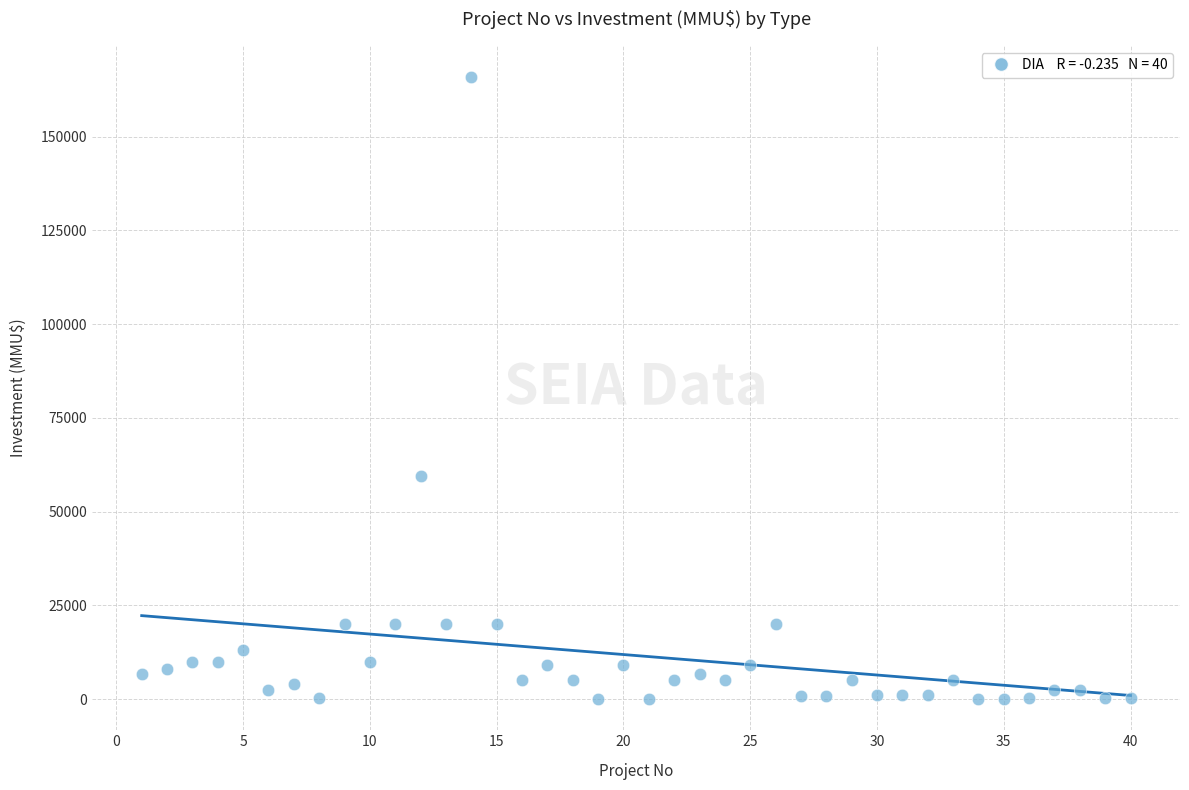

What Y value in the scatter plot is closest to 82955?

59482